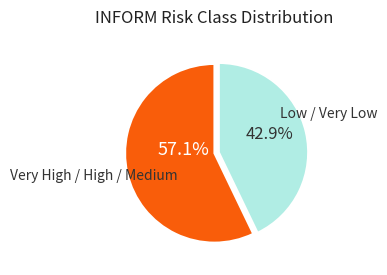

To the nearest percent, what is the average slice percentage?

50%